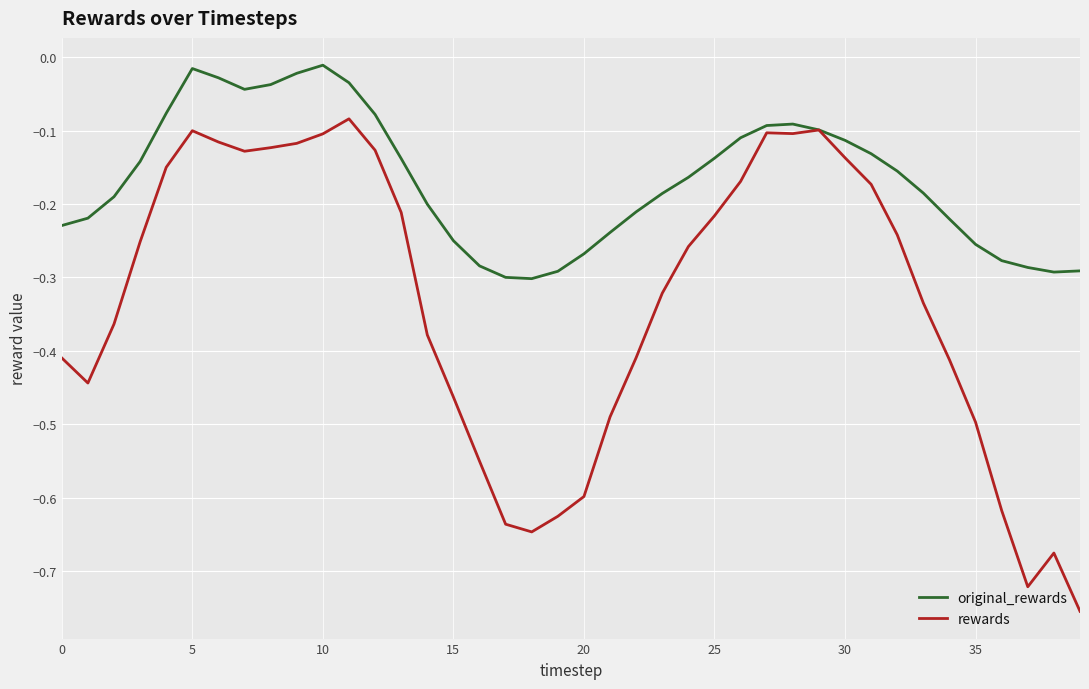

Which series has the largest total across all categories?

original_rewards